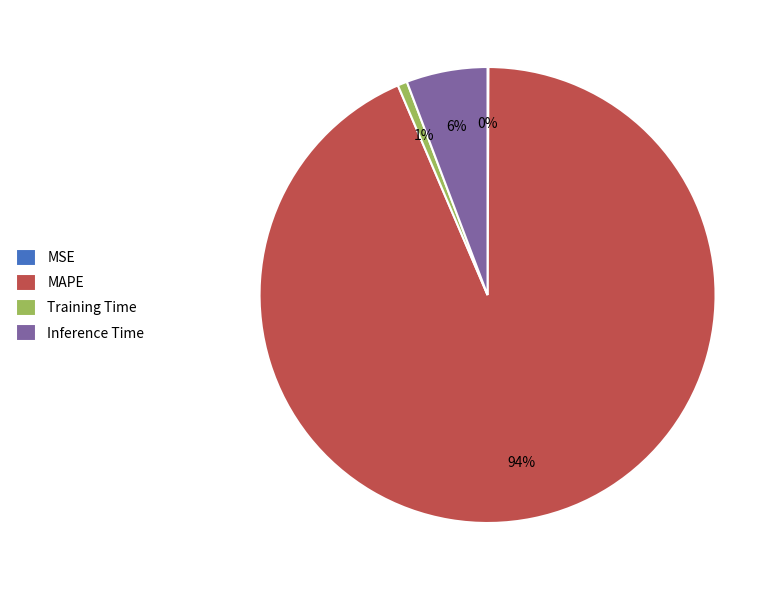

To the nearest percent, what is the difference between the largest and smallest slice percentages?

93%